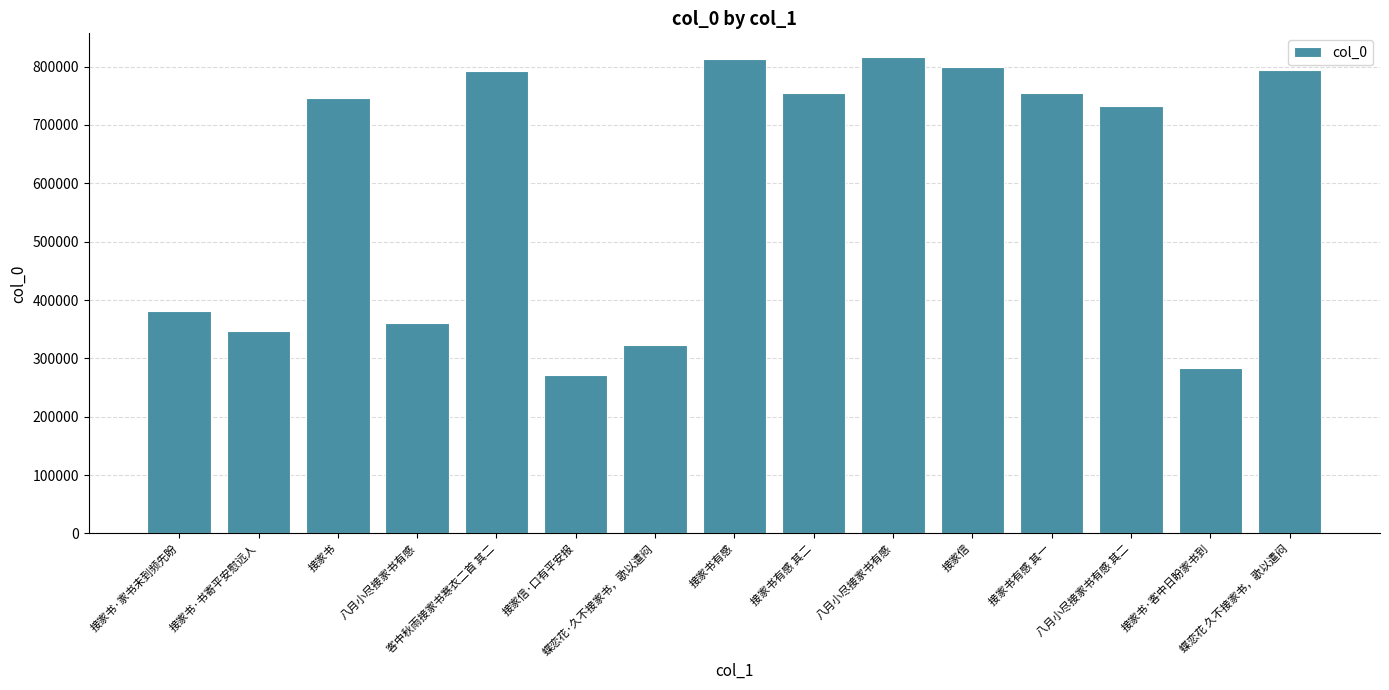

How many values are below 746280?

7